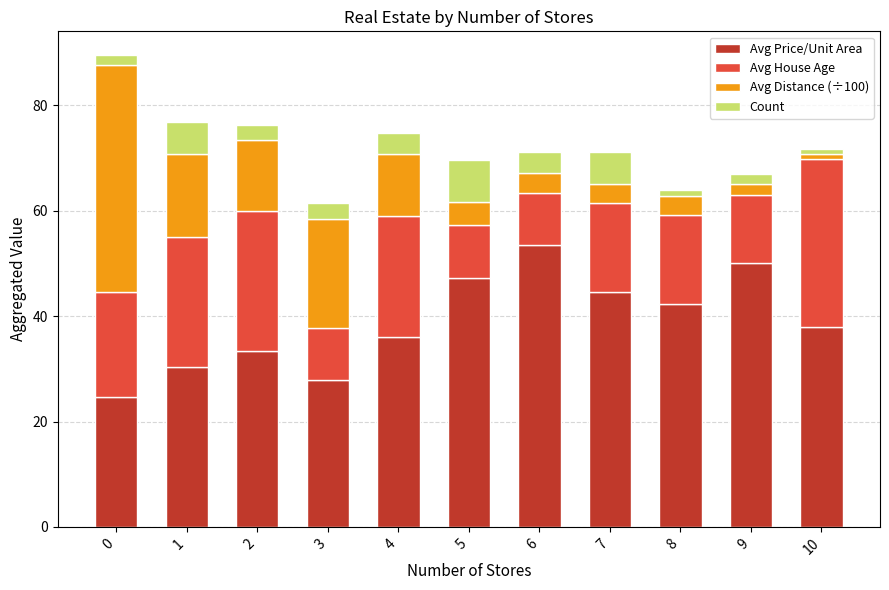

What is the total value across all series at 6?

71.1